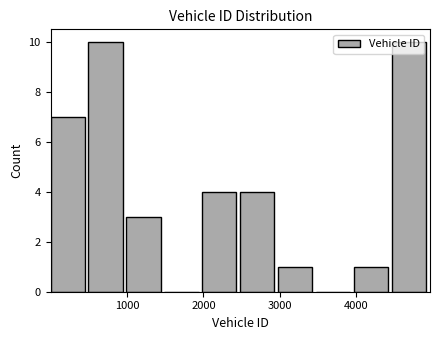

Reading left to right, transcribe this chart: for each bar, give the range it covers on the x-axis and its height. Neither the bar edges nor the heights are printed on the chart, so give them approximately, as read against the axes.

0 to 500: 7
500 to 1000: 10
1000 to 1500: 3
1500 to 2000: 0
2000 to 2500: 4
2500 to 3000: 4
3000 to 3500: 1
3500 to 4000: 0
4000 to 4500: 1
4500 to 5000: 10